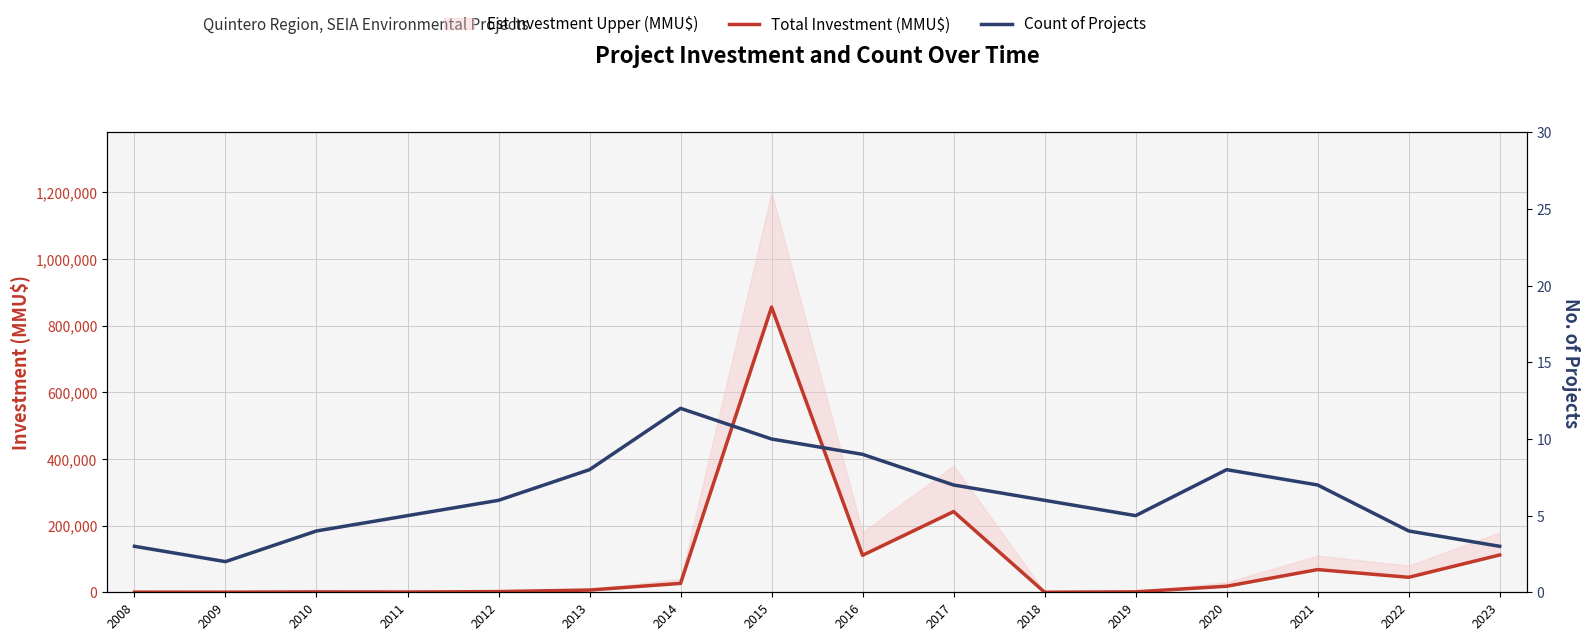

True or false: Count of Projects and Total Investment (MMU$) intersect in this chart.

False